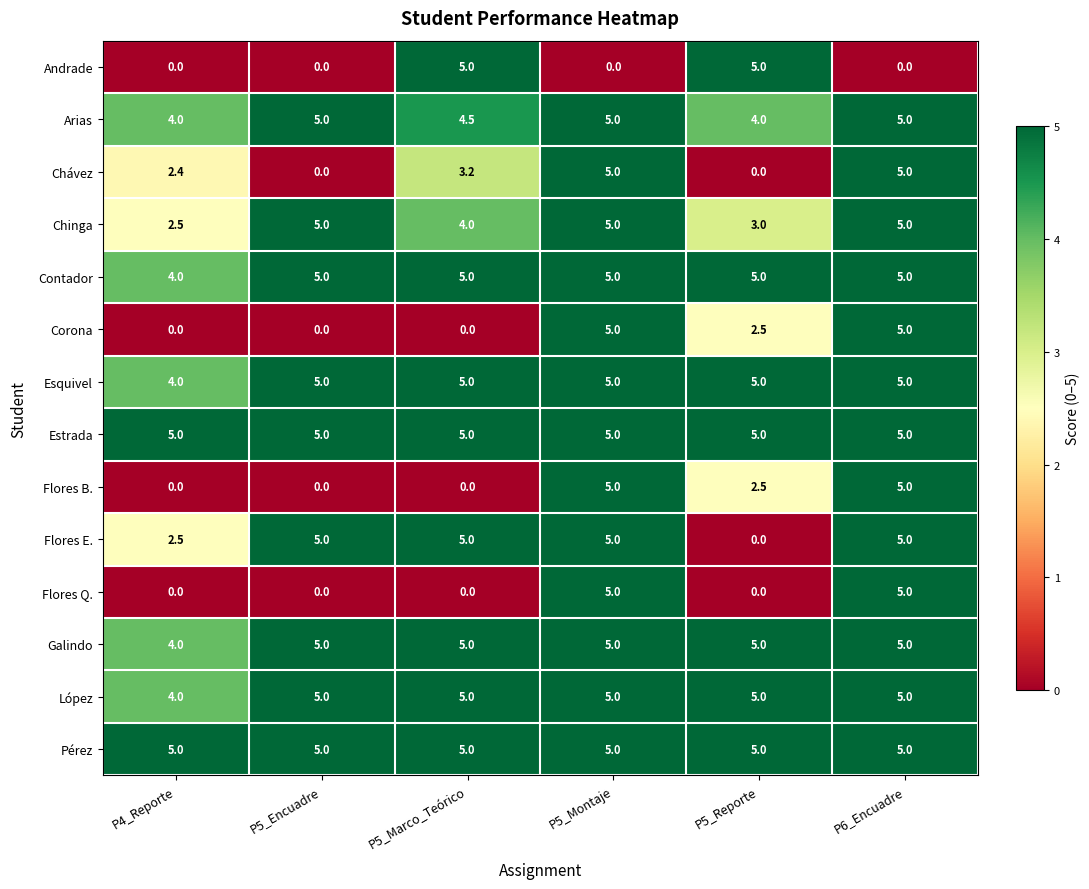

What is the difference between the highest and lowest values at P6_Encuadre?

5.0